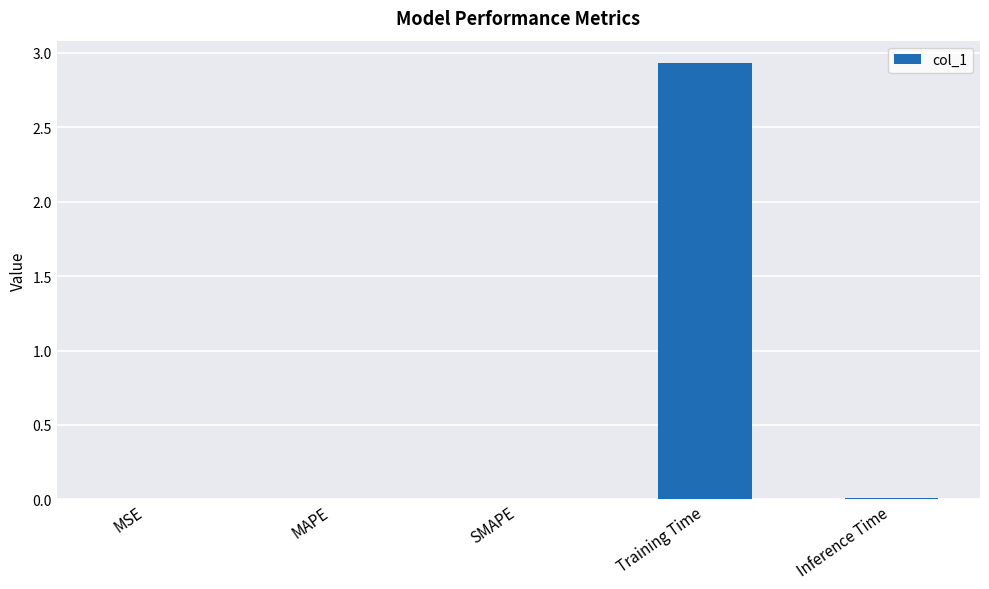

The chart shows a value of 1.1 at Training Time. True or false?

False